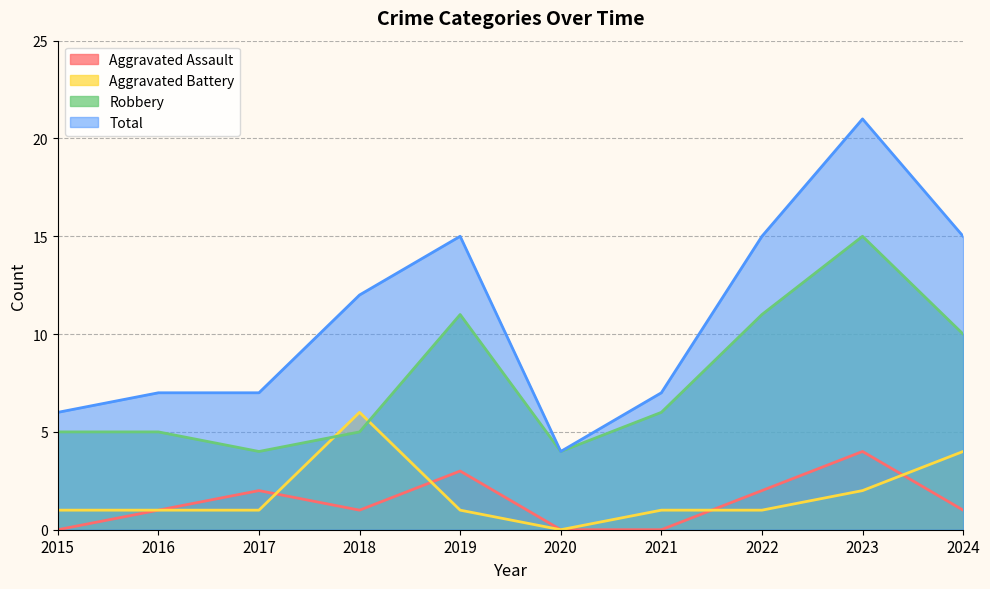

Where is the first local maximum for Aggravated Battery?

2018